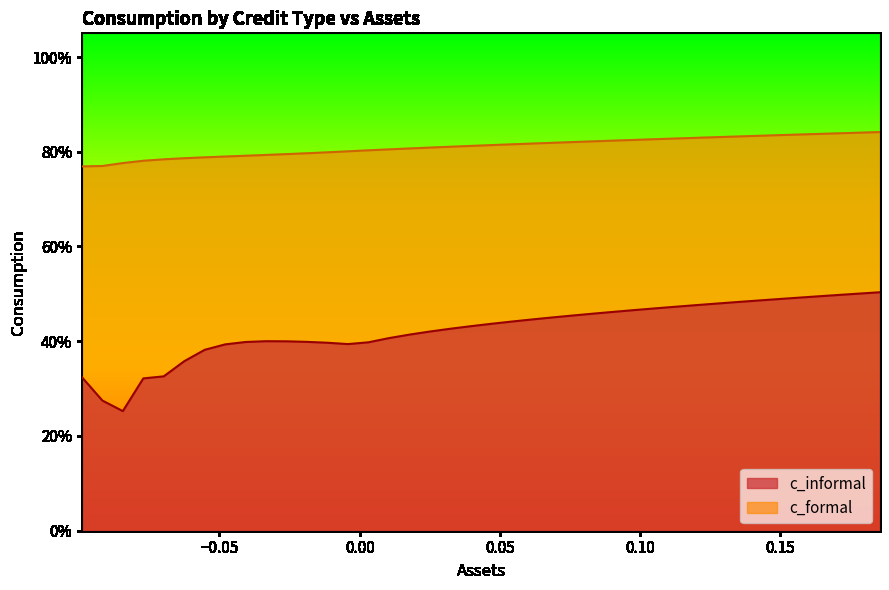

What are all the series names shown in the legend?

c_informal, c_formal